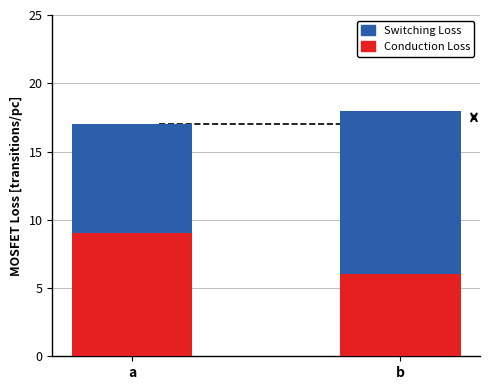

What is the highest value of the Conduction Loss series?

9